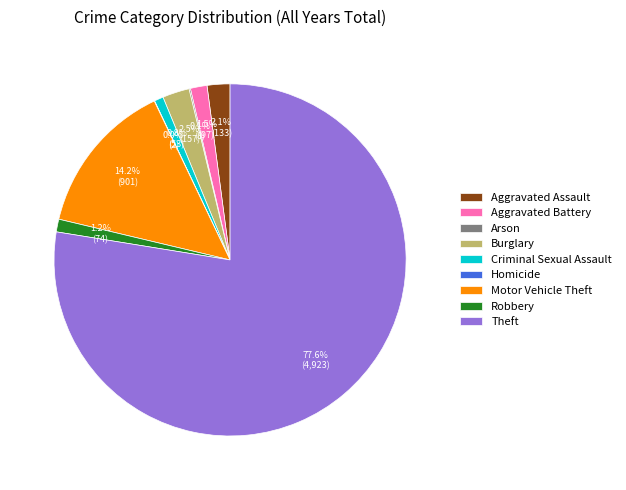

What percentage do Theft and Aggravated Battery together represent?

79.1%